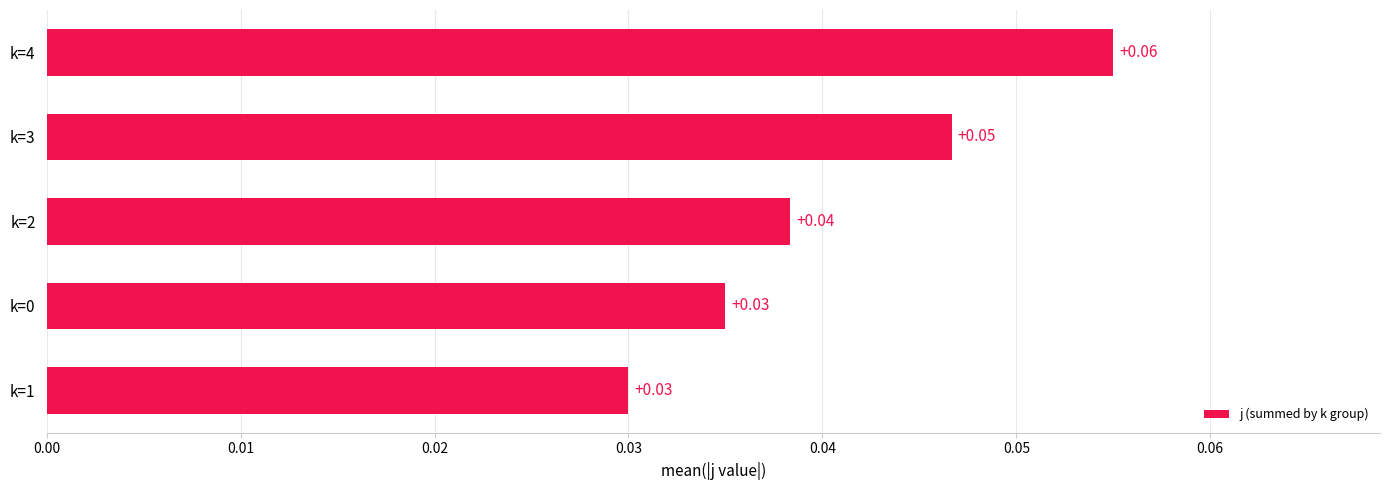

Which has a higher value, k=4 or k=1?

k=4